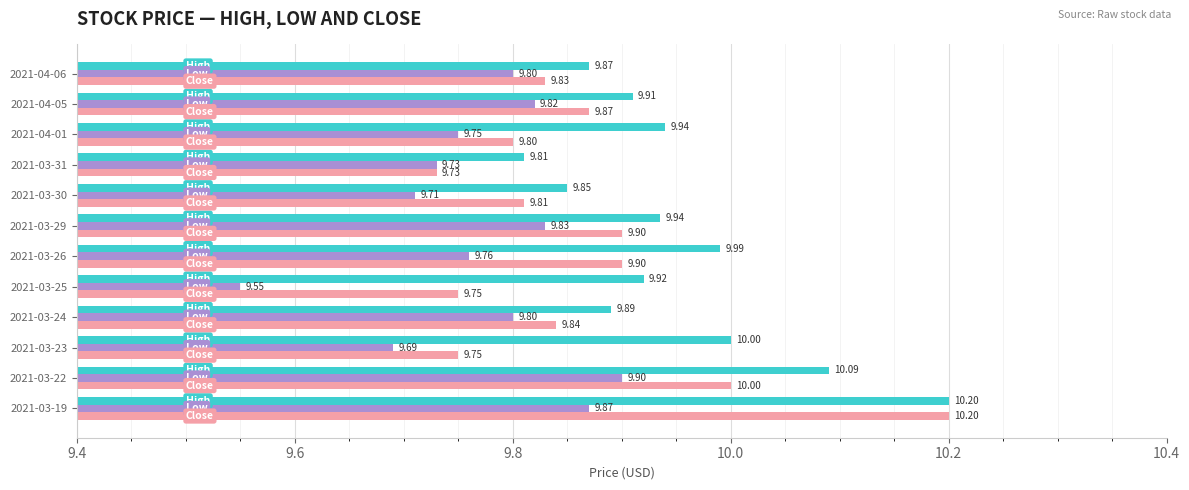

At which category is the sum across all series the highest?

2021-03-19